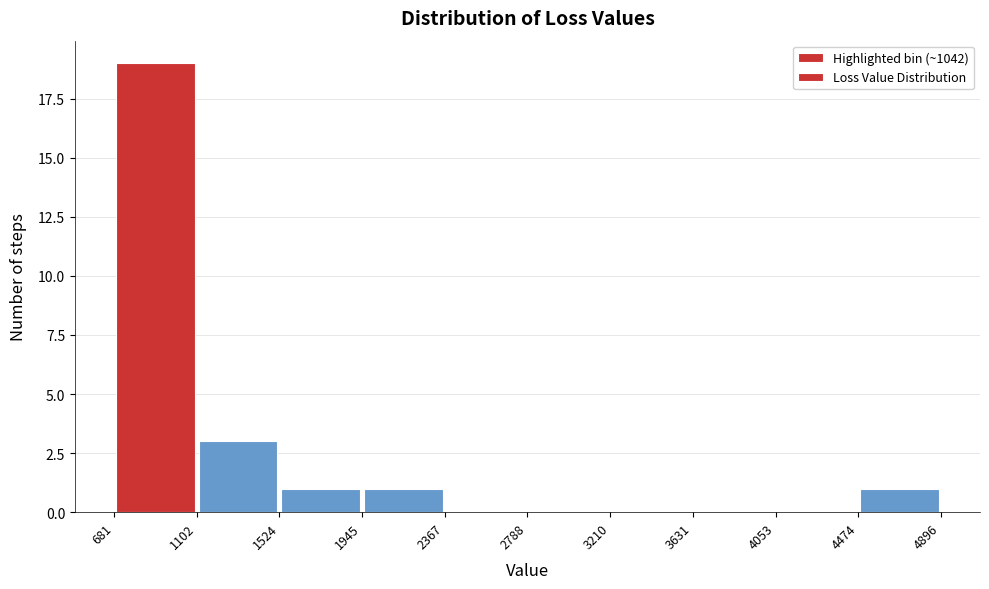

Reading left to right, transcribe this chart: for each bar, give the range it covers on the x-axis and its height. The values are not printed on the chart, so give them approximately, as read against the axis.

681 to 1102: 19
1102 to 1524: 3
1524 to 1945: 1
1945 to 2367: 1
2367 to 2788: 0
2788 to 3210: 0
3210 to 3631: 0
3631 to 4053: 0
4053 to 4474: 0
4474 to 4896: 1